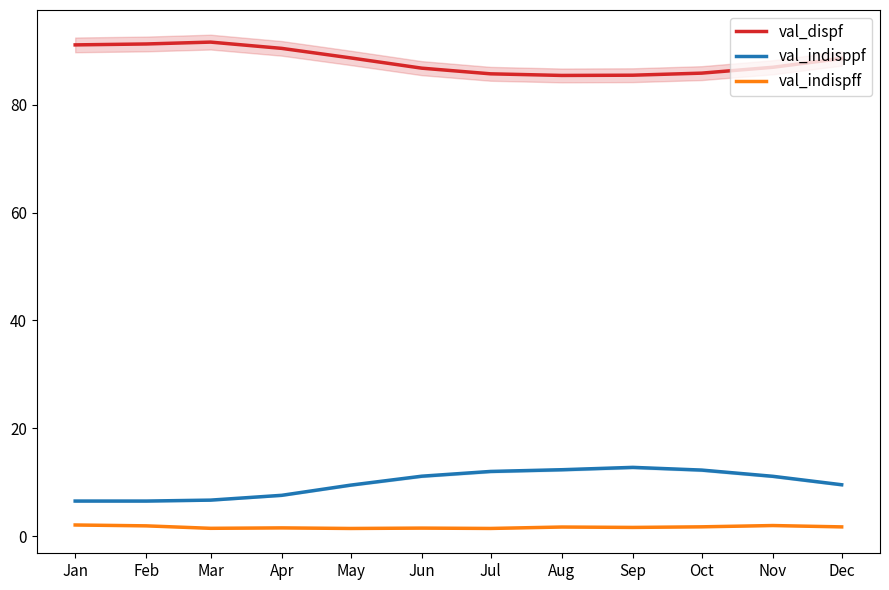

What is the value of the val_indisppf point at the 3rd from the left?

6.7